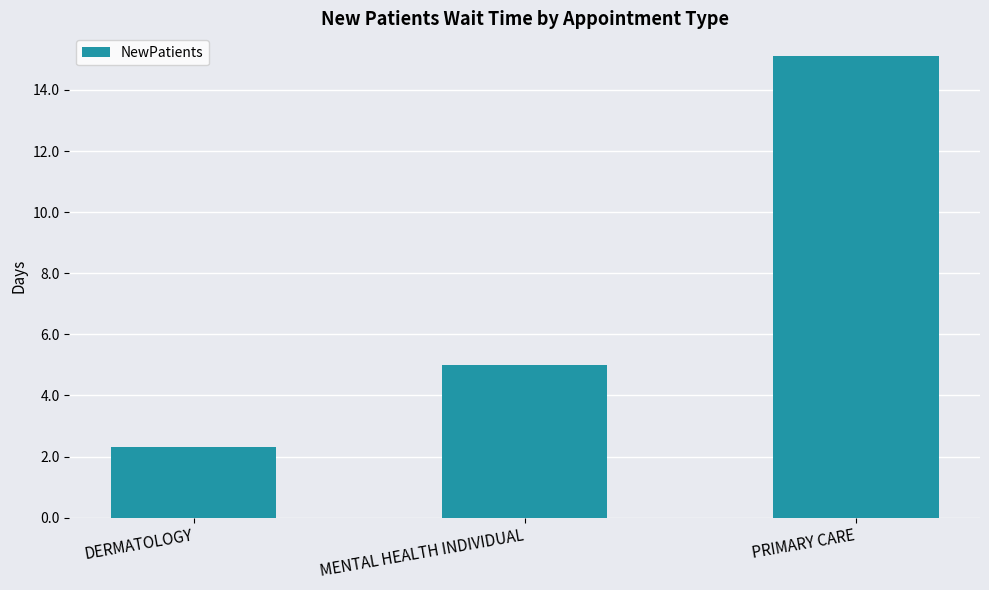

The chart shows a value of 15.1 at PRIMARY CARE. True or false?

True